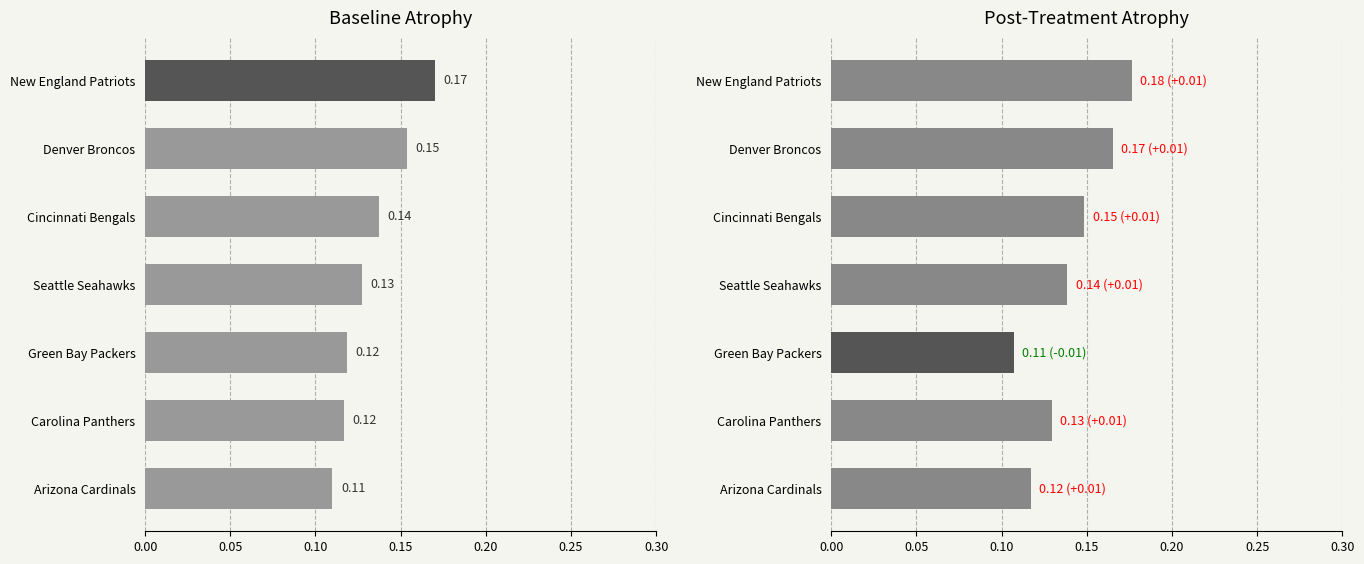

Is it true that Post-Treatment Rating equals 0.2 at Denver Broncos?

False